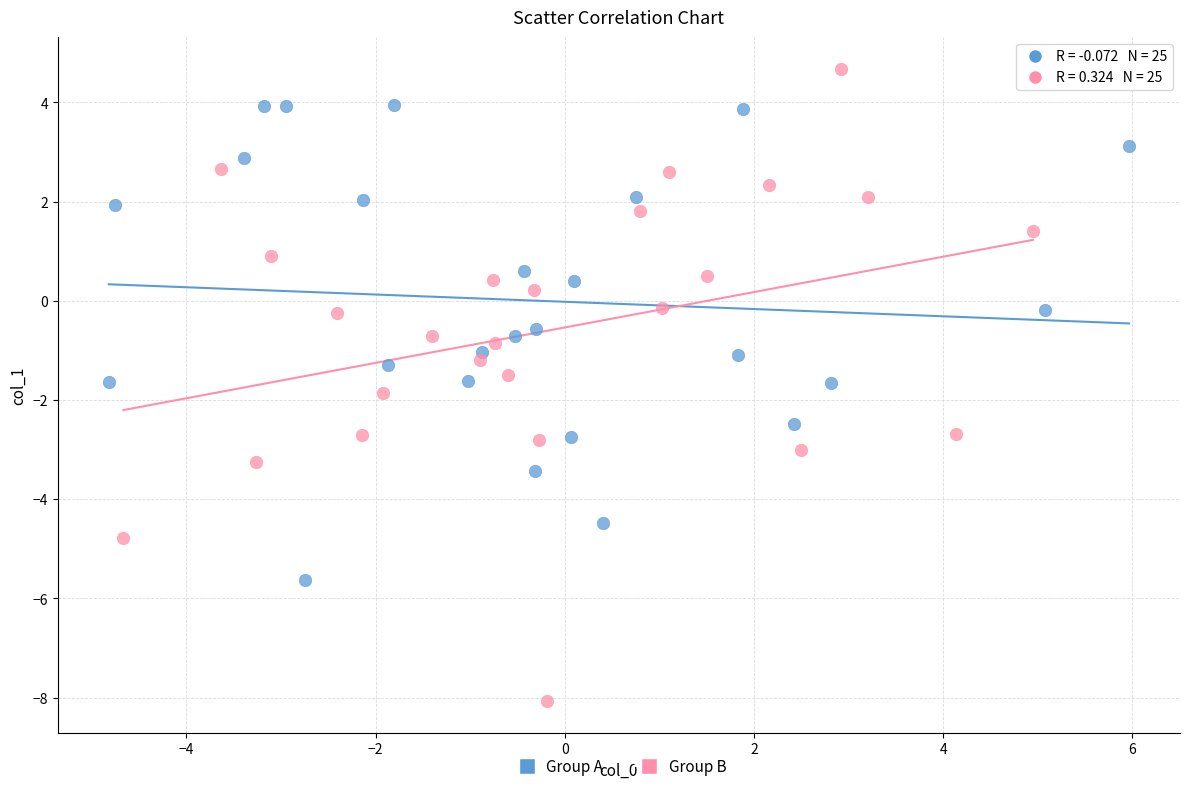

Which series has the widest spread of Y values?

Group B